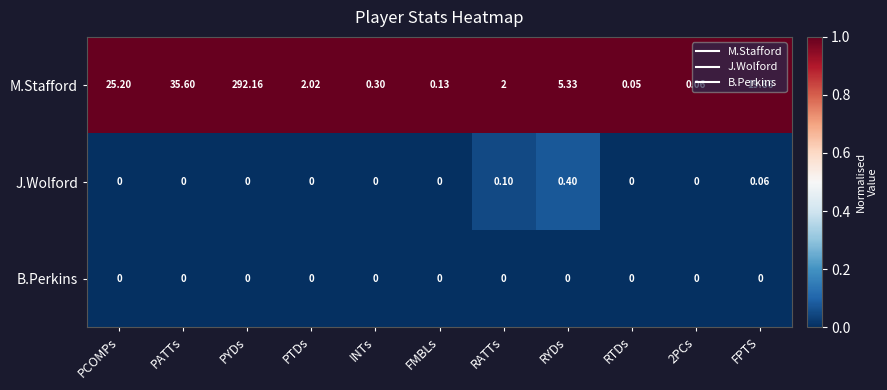

Rank the series by their maximum value, from lowest to highest.

B.Perkins, J.Wolford, M.Stafford